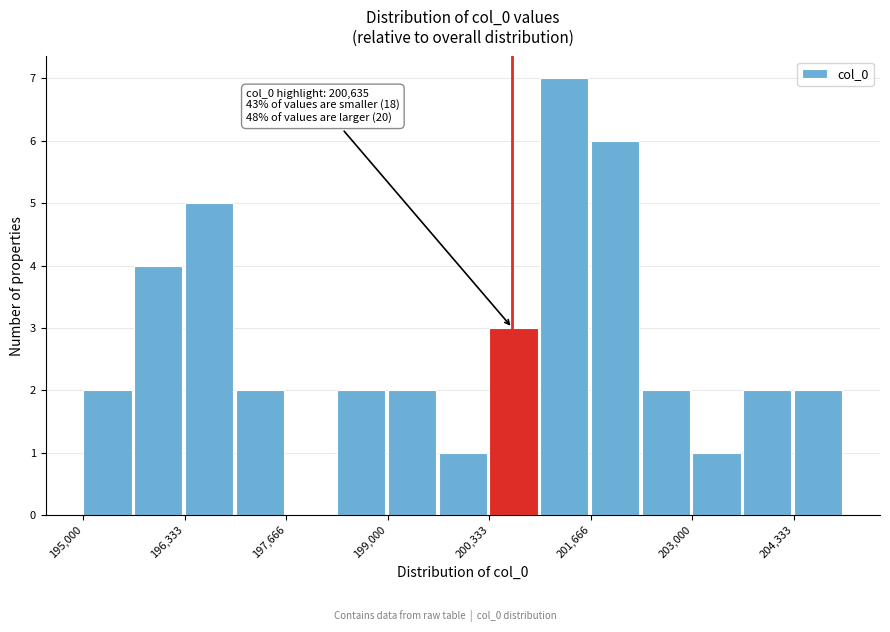

Around what value on the x-axis is the tallest bar? Give the approximate position of its centre, as read against the axis.

201400